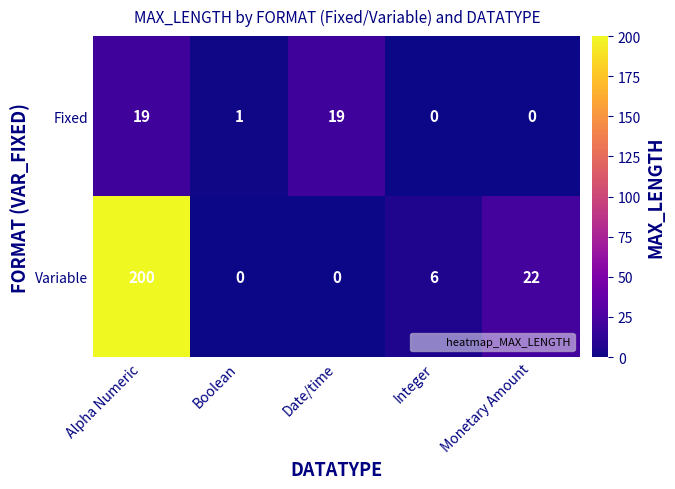

What is the sum of all Fixed values?

39